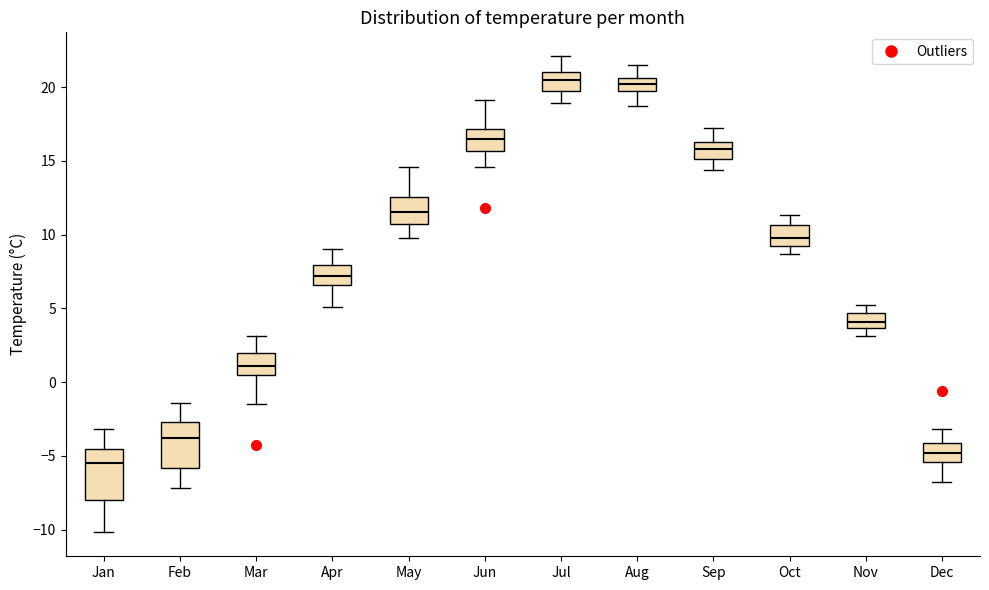

Where does the median line of the box for Jan sit on the y-axis? The values are not printed on the chart, so give them approximately, as read against the axis.

-5.5